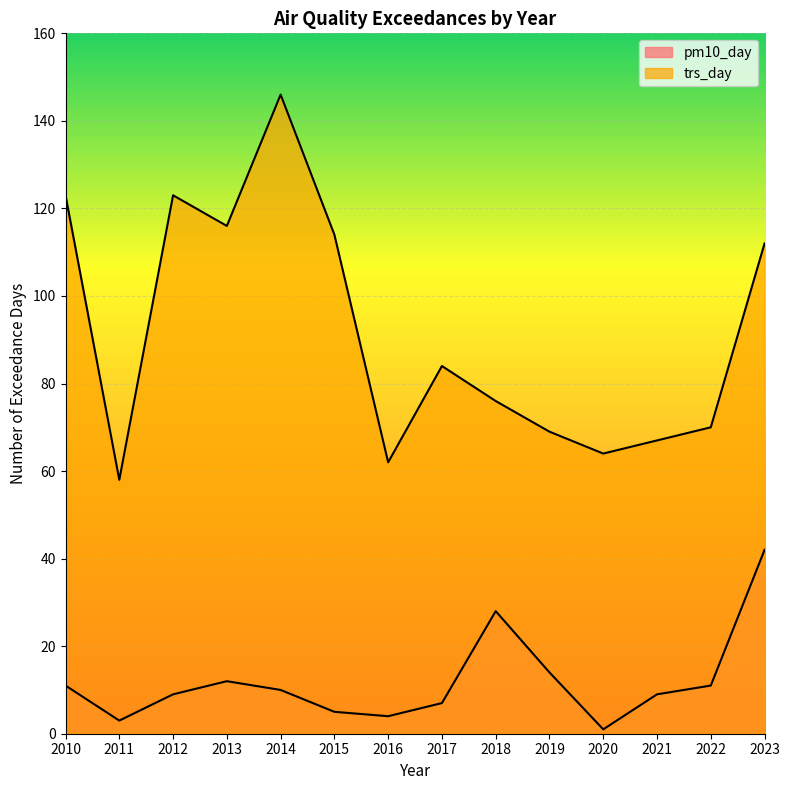

At which category does pm10_day_line reach its first local peak?

2013